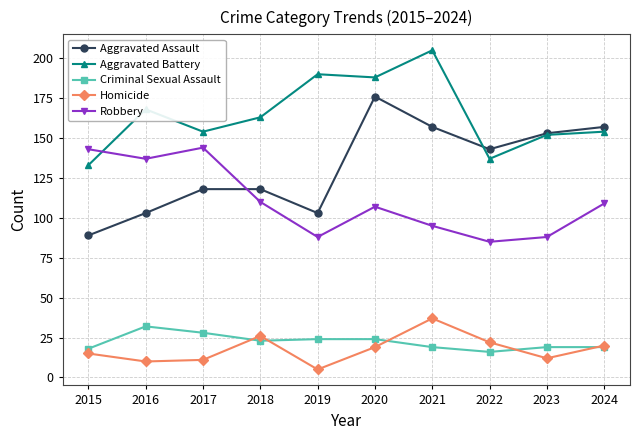

What is the value of the Criminal Sexual Assault point at the 8th from the left?

16